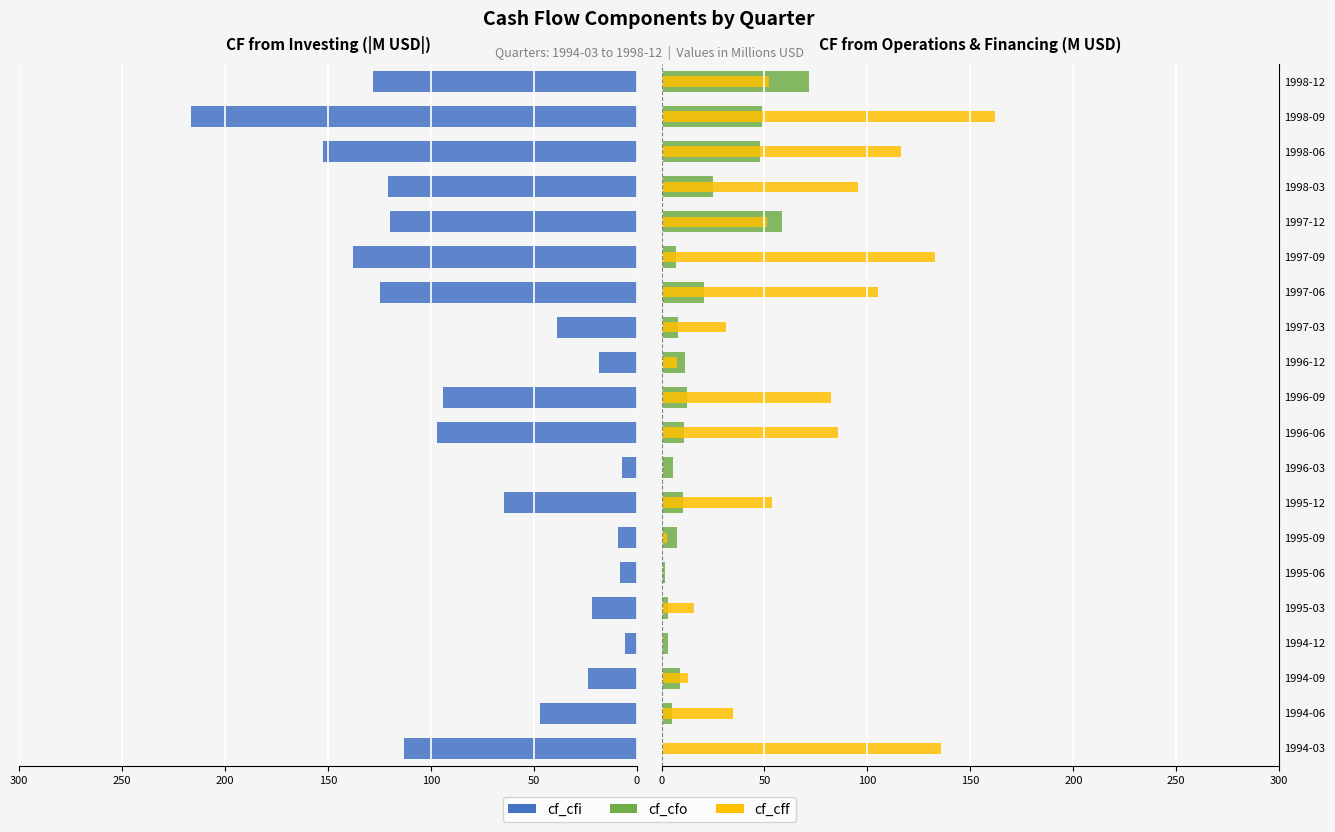

Rank the series by their average value, from highest to lowest.

cf_cfi, cf_cff, cf_cfo